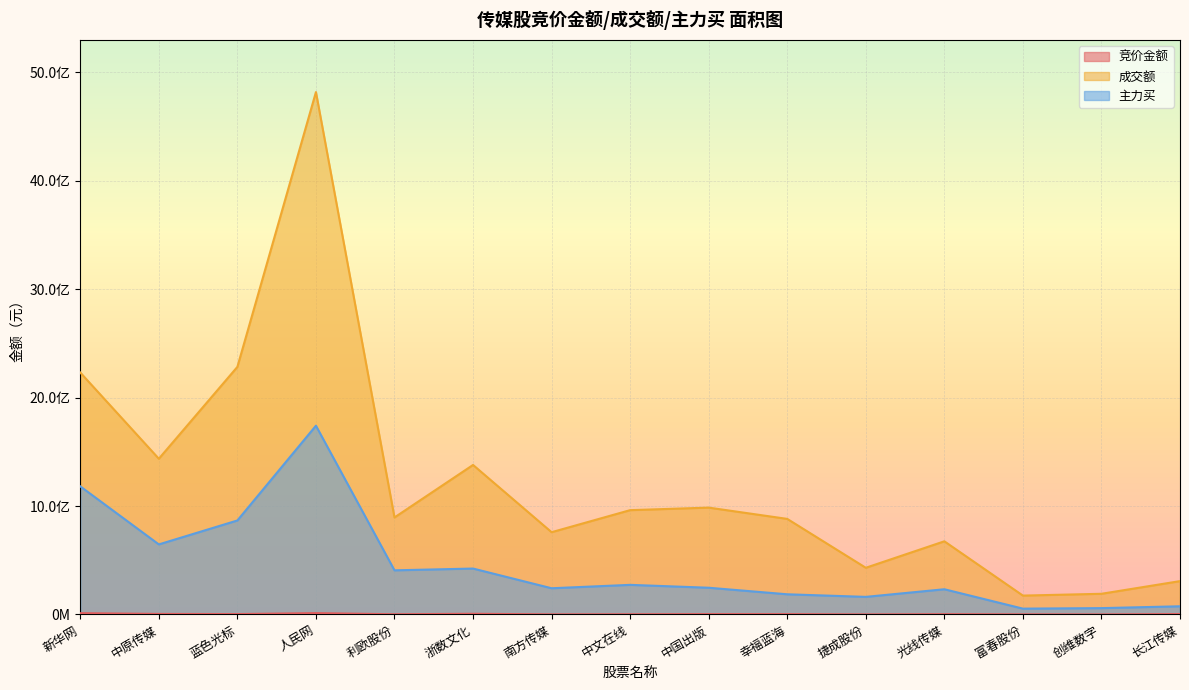

What is the label of the 6th point from the left?

浙数文化